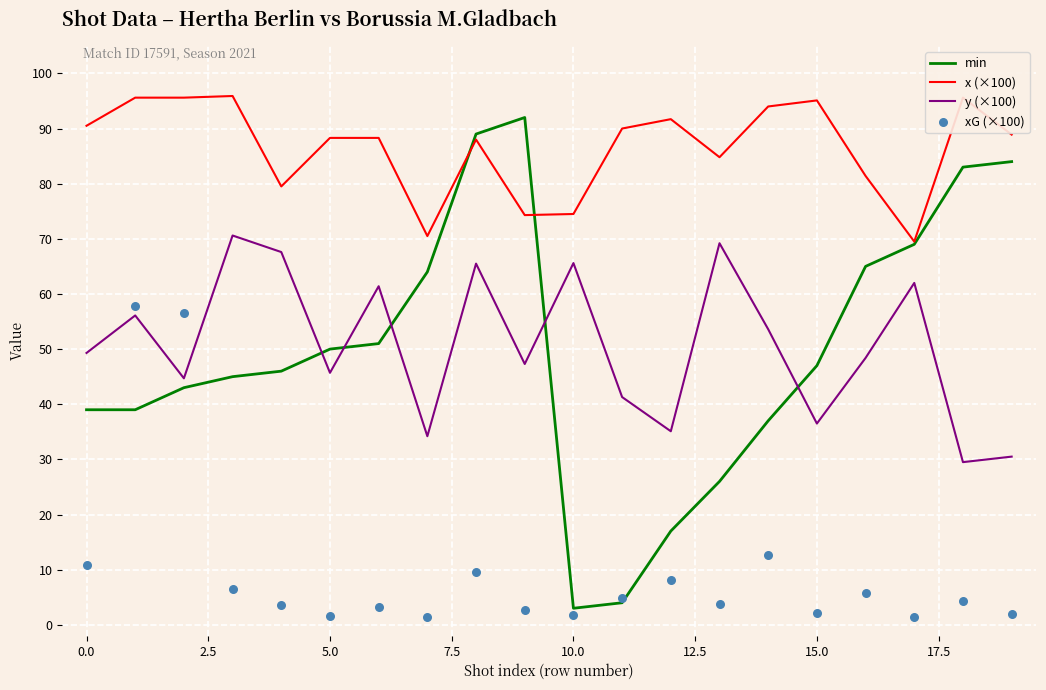

Which series has the largest total across all categories?

x (×100)